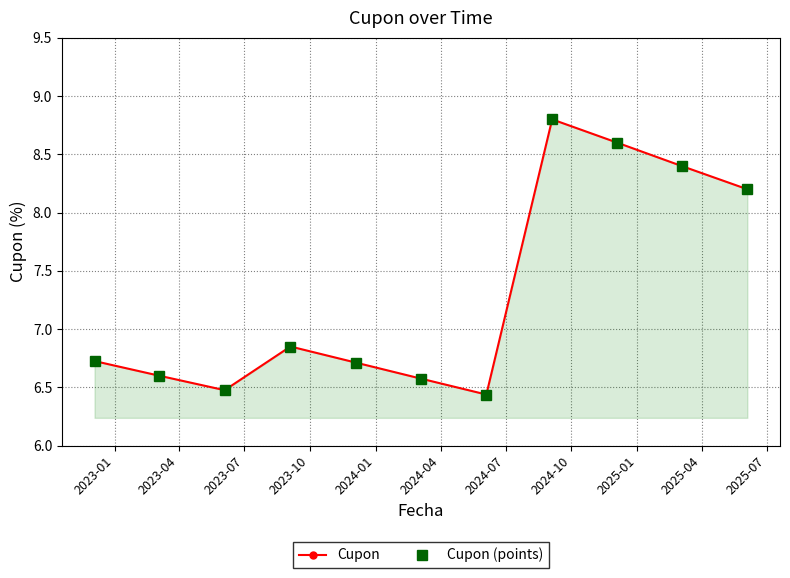

What is the smallest value displayed?

6.4